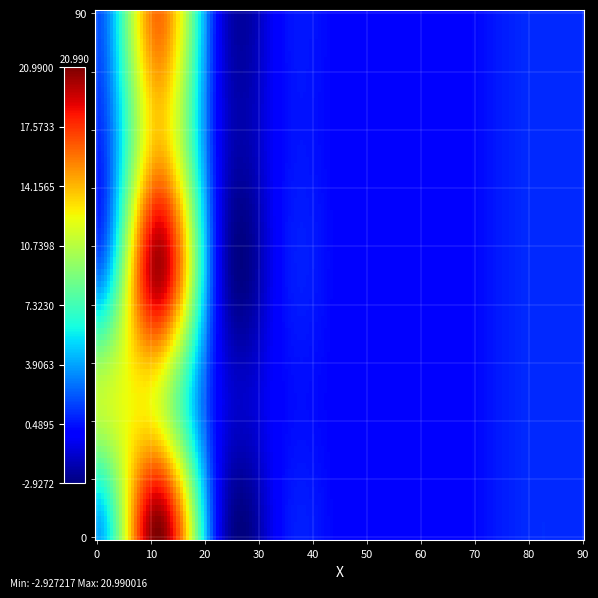

Which label corresponds to the smallest value in the chart?

3